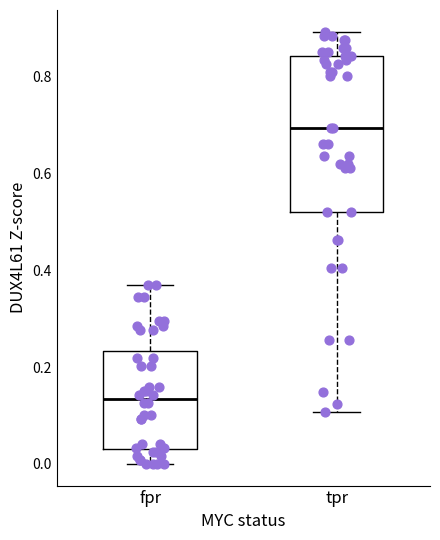

Where does the lower whisker of the box for tpr end on the y-axis? The values are not printed on the chart, so give them approximately, as read against the axis.

0.10